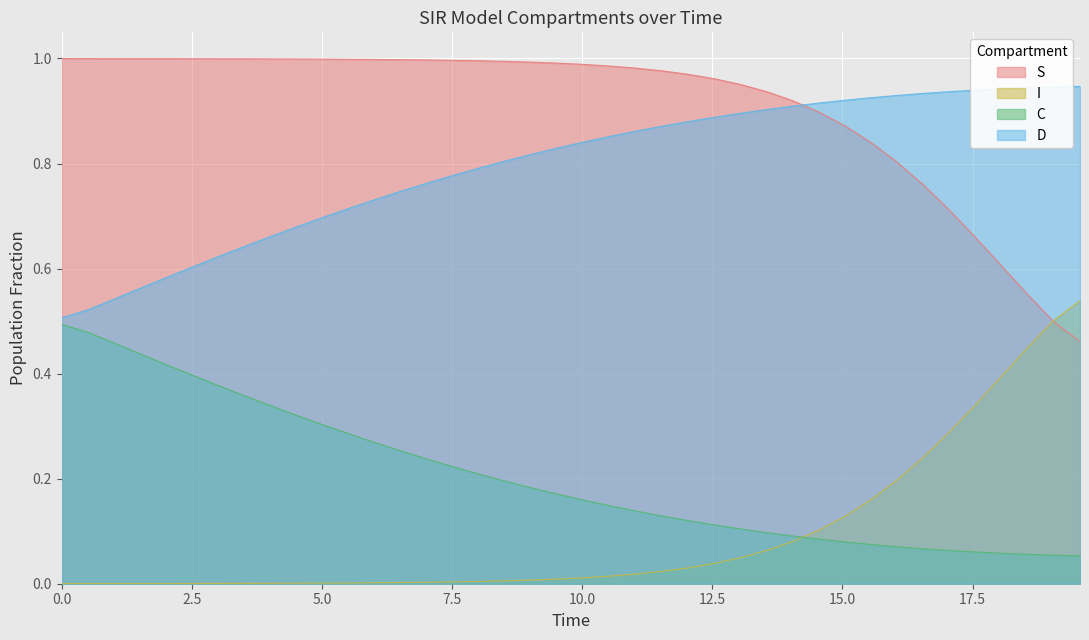

True or false: S and I cross at least once.

True